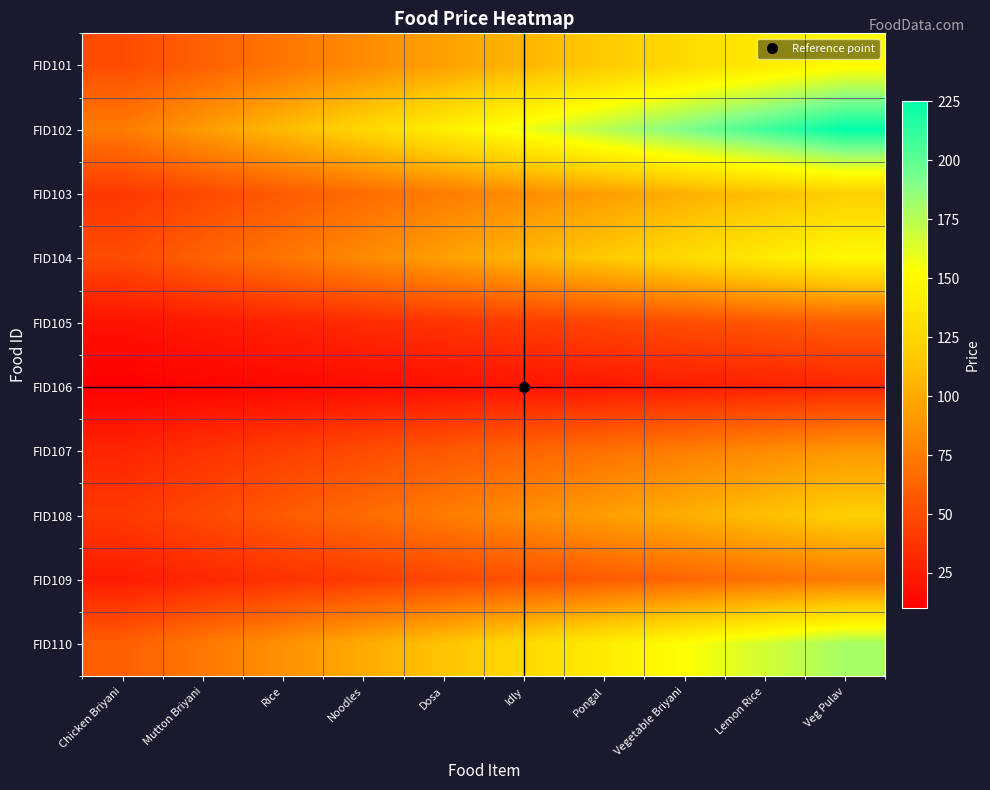

Which has a higher value, Veg Pulav or Rice?

Veg Pulav